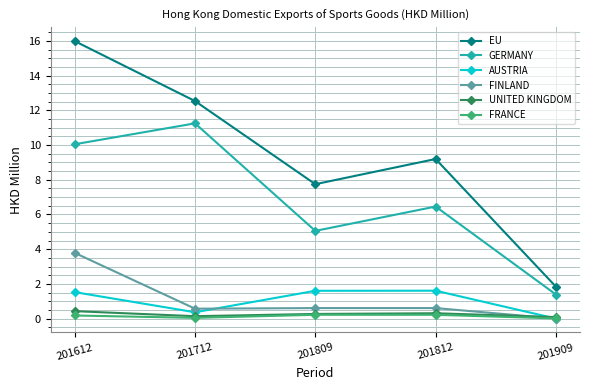

At which category does EU reach its first local valley?

201809